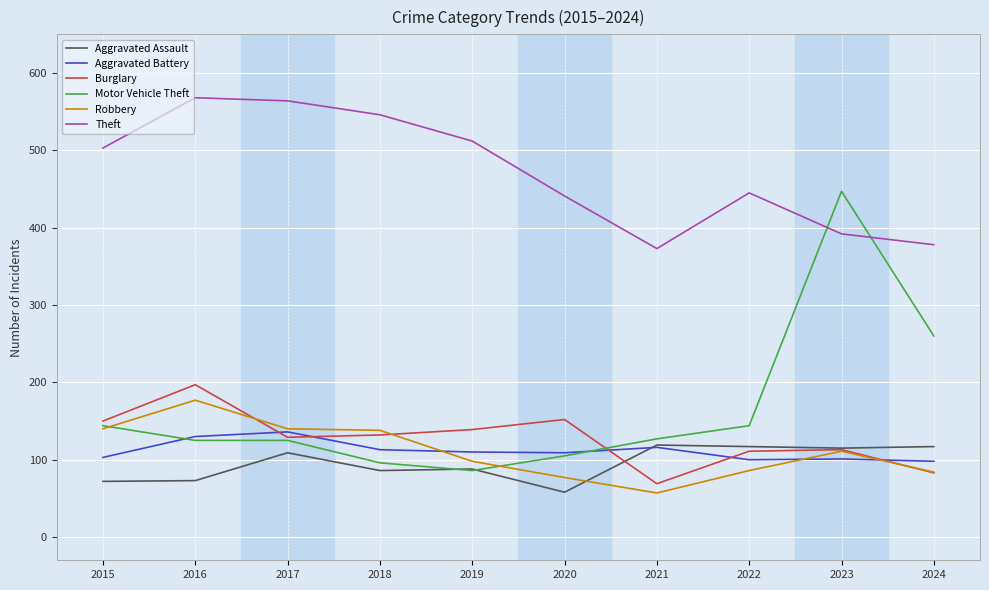

The Motor Vehicle Theft series shows 30 at 2020. True or false?

False